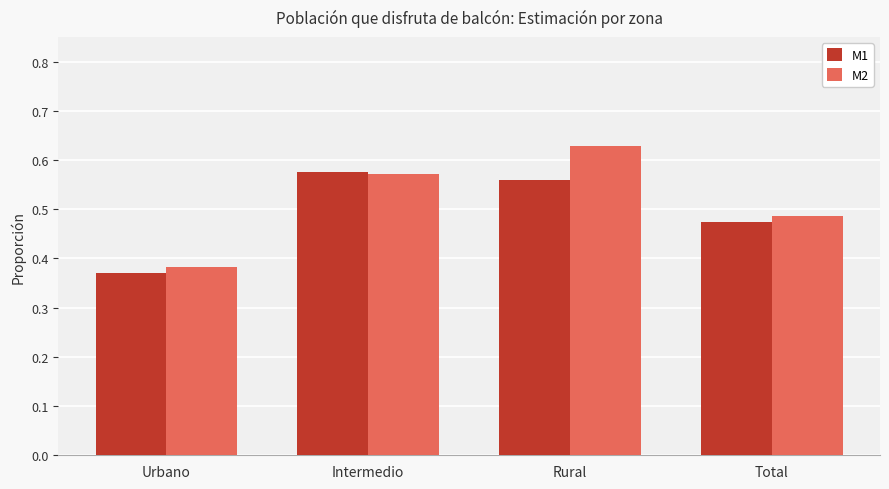

Count the M1 values in the range 0 to 1.

4